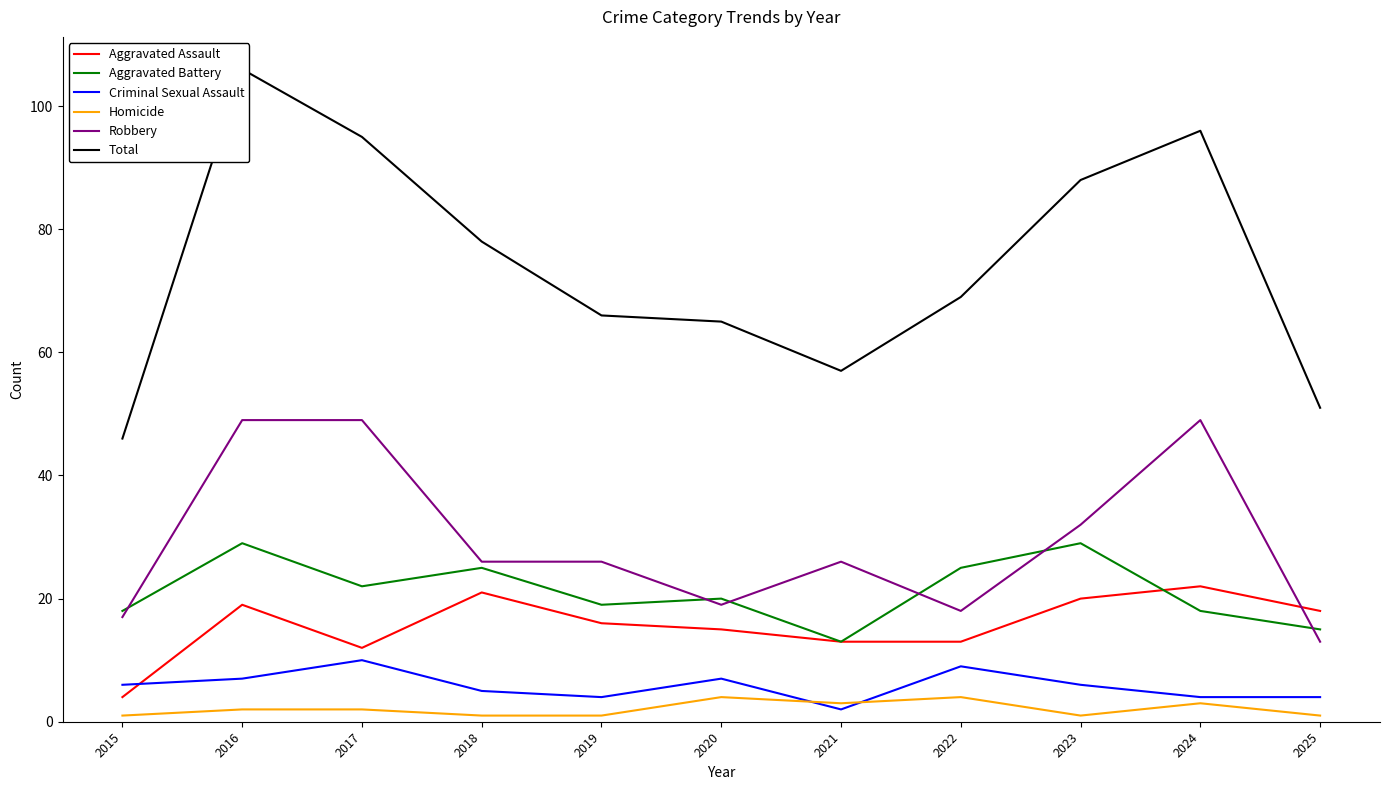

Where is the first local minimum for Aggravated Assault?

2017